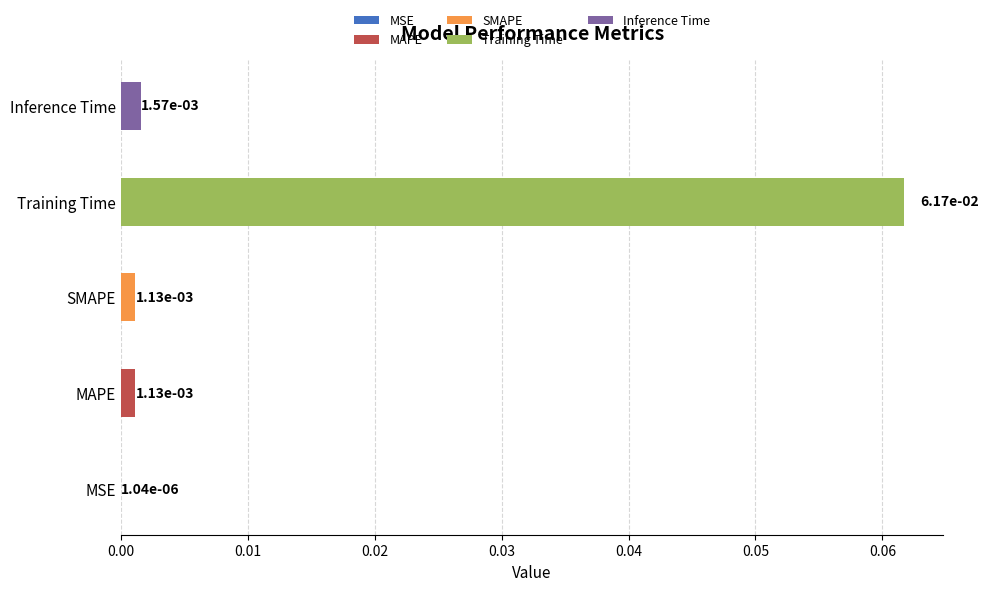

Rank the categories by value from lowest to highest.

MSE, MAPE, SMAPE, Inference Time, Training Time